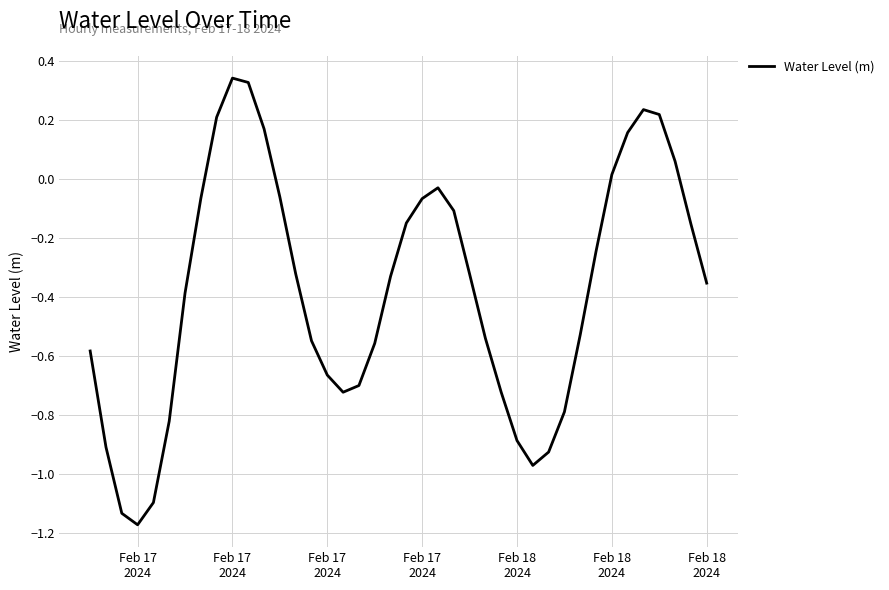

How many categories are shown in the chart?

40